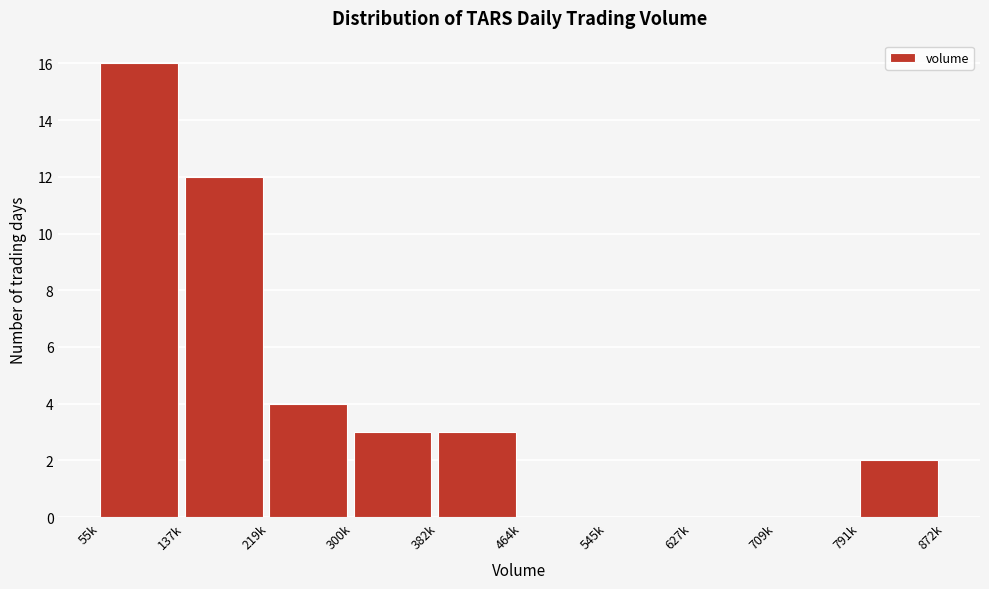

Reading left to right, extract all data points from this chart.

55k=16	137k=12	219k=4	300k=3	382k=3	464k=0	545k=0	627k=0	709k=0	791k=2